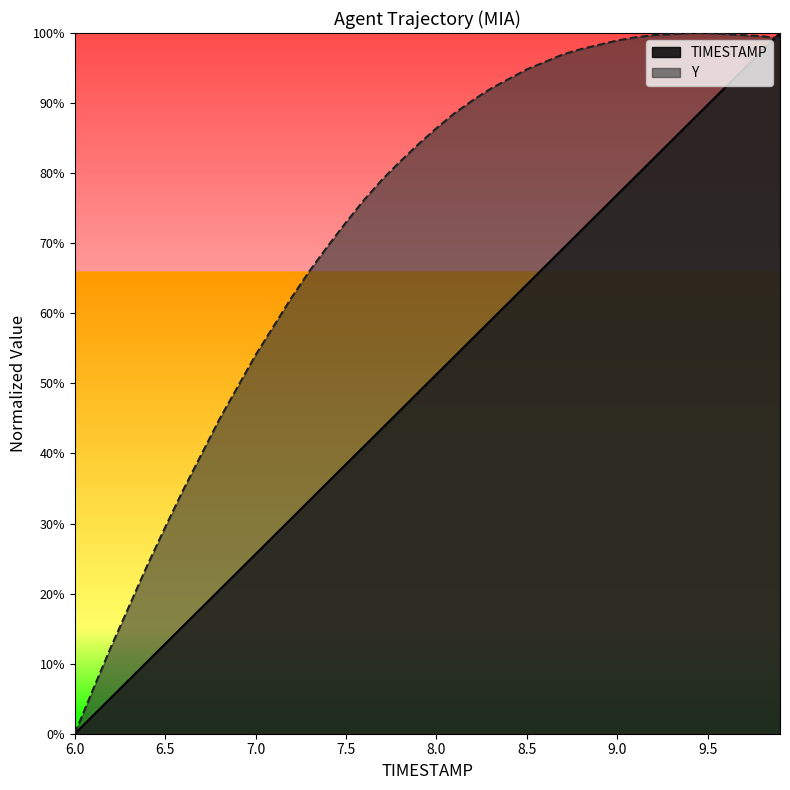

What is the average value of the Y series?

0.7